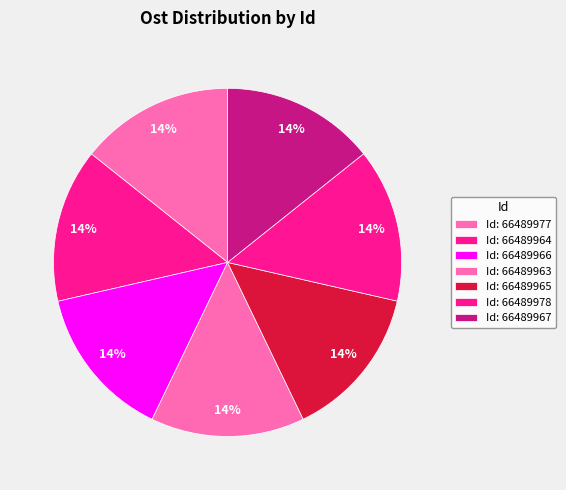

Count the number of slices in the pie.

7